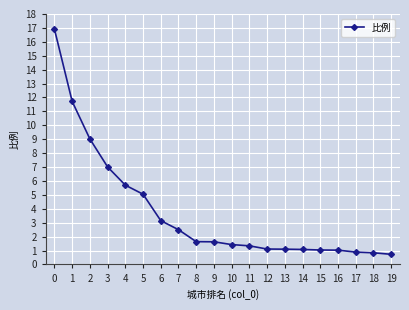

Read the value at 18.

0.8